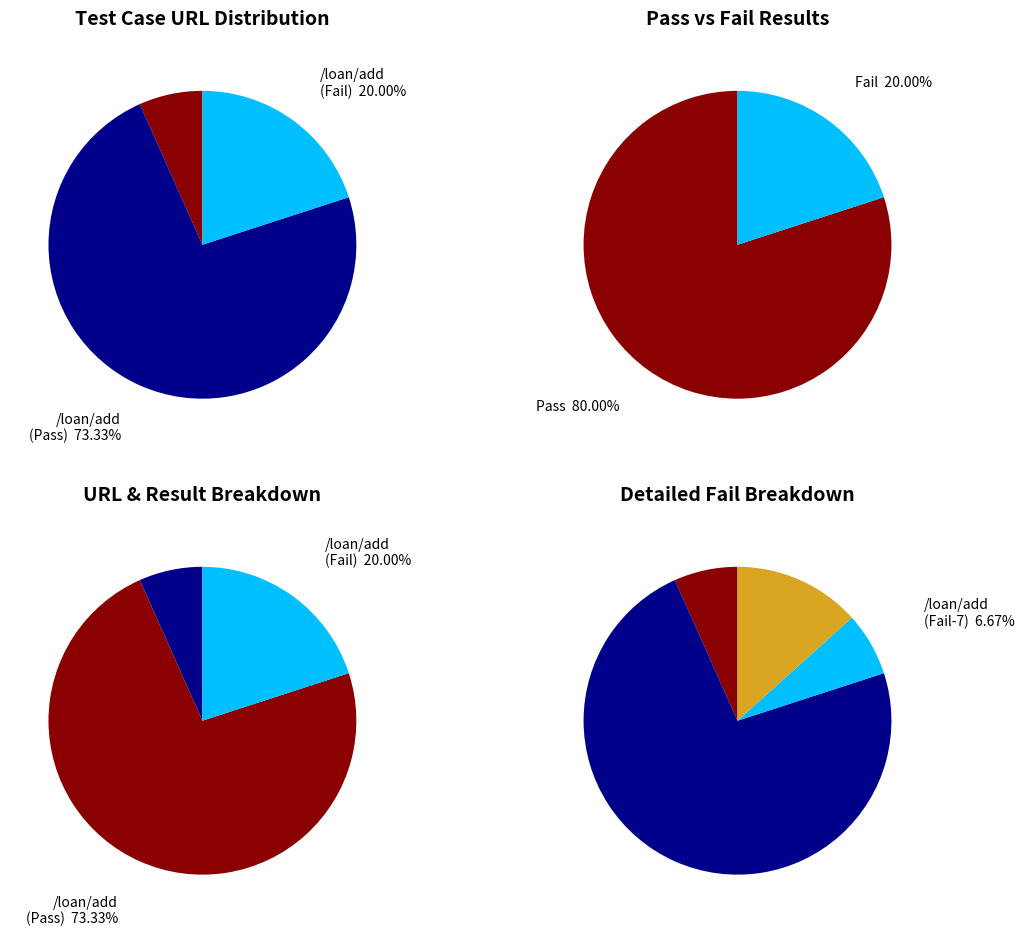

To the nearest percent, what is the difference between the Fail and Pass slice percentages?

60%